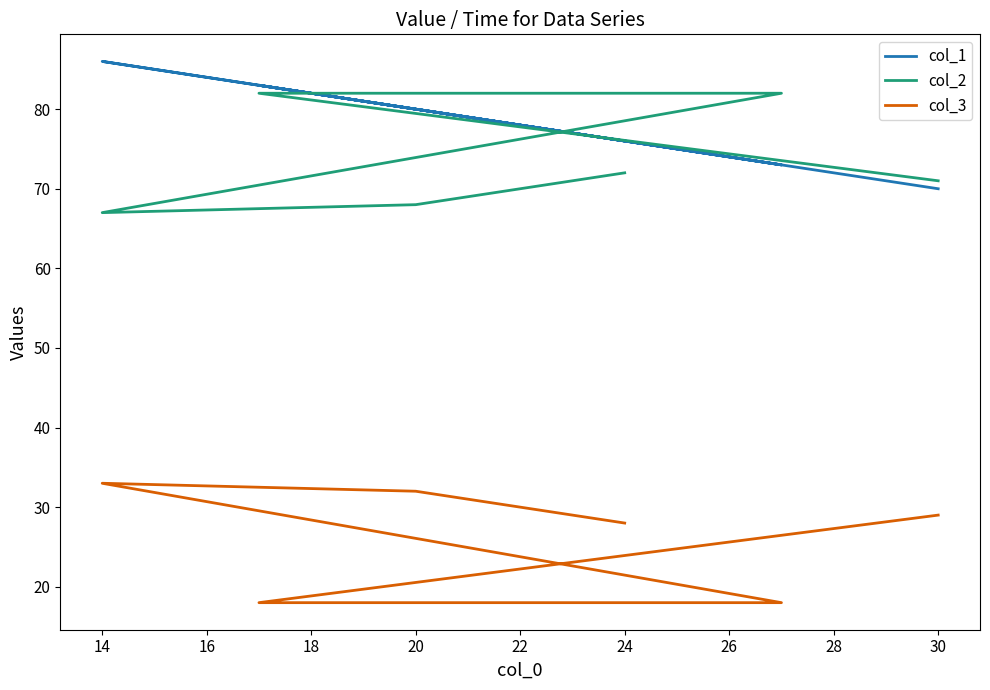

The col_2 series shows 48 at 20. True or false?

False